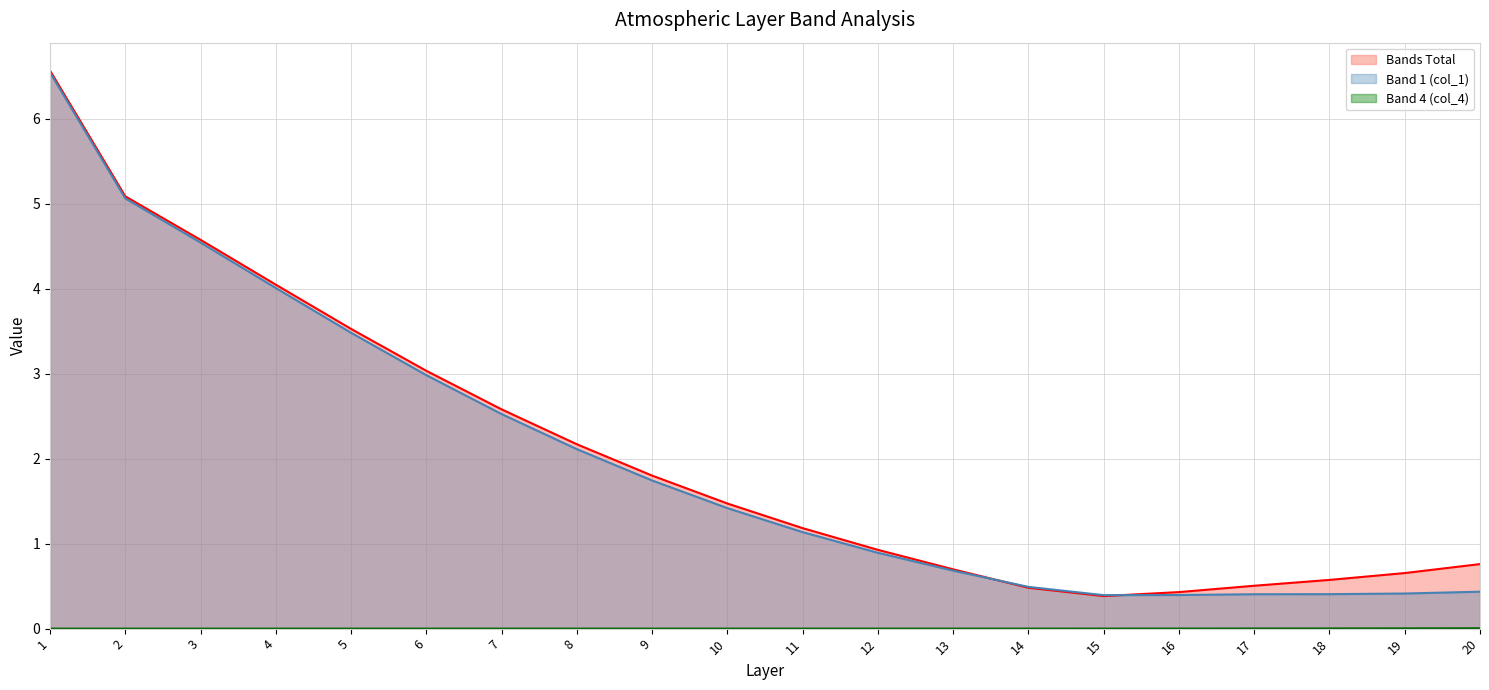

How many lines are shown in the chart?

3